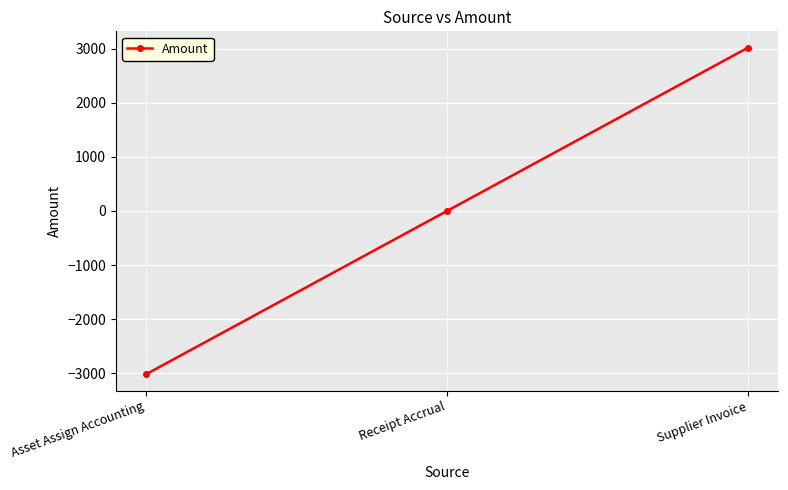

What is the value of the 3rd point from the left?

3022.9